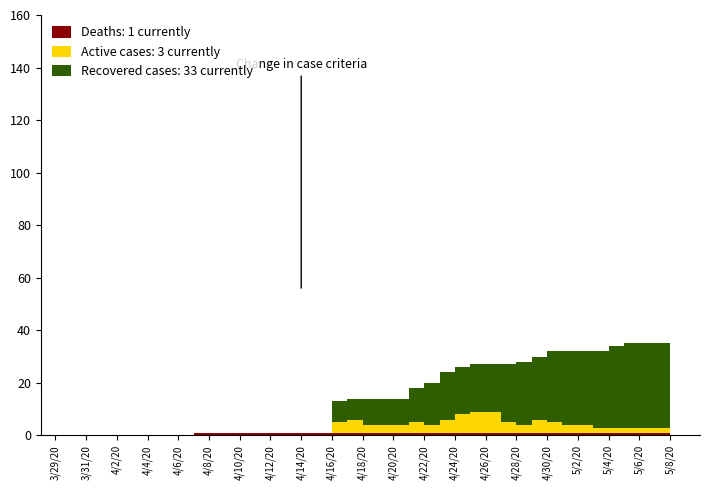

Reading right to left, extract all data points from this chart.

Obitos: 1	1	1	1	1	1	1	1	1	1	1	1	1	1	1	1	1	1	1	1	1	1	1	1	1	1	1	1	1	1	1	1	0	0	0	0	0	0	0	0
Casos ativos: 3	2	2	2	2	2	3	3	4	5	3	4	8	8	7	5	3	4	3	3	3	5	4	0	0	0	0	0	0	0	0	0	0	0	0	0	0	0	0	0
Curados: 33	32	32	32	31	29	28	28	27	24	24	22	18	18	18	18	16	13	10	10	10	8	8	0	0	0	0	0	0	0	0	0	0	0	0	0	0	0	0	0